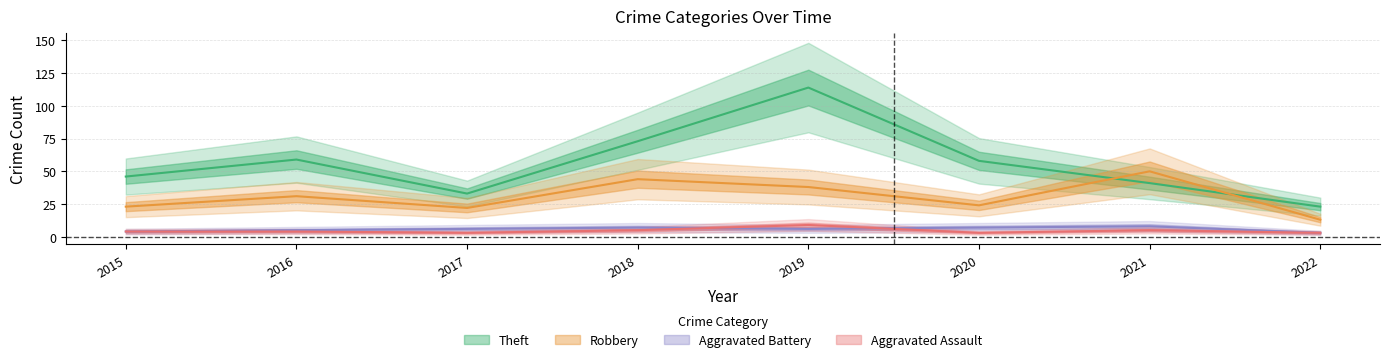

The value of Aggravated Battery at 2017 is 6. True or false?

True